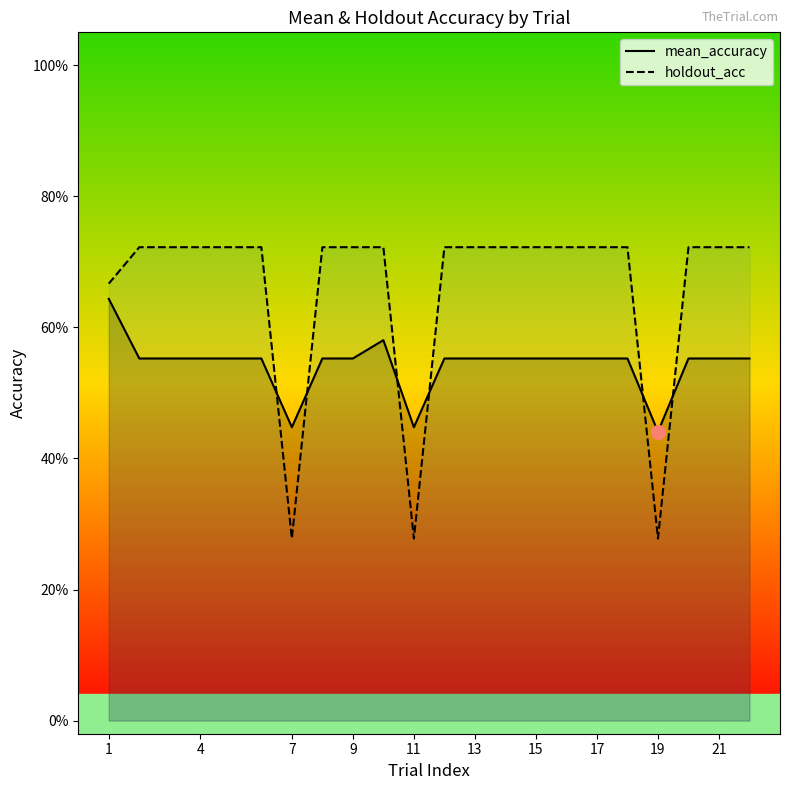

Which series has the largest total across all categories?

holdout_acc